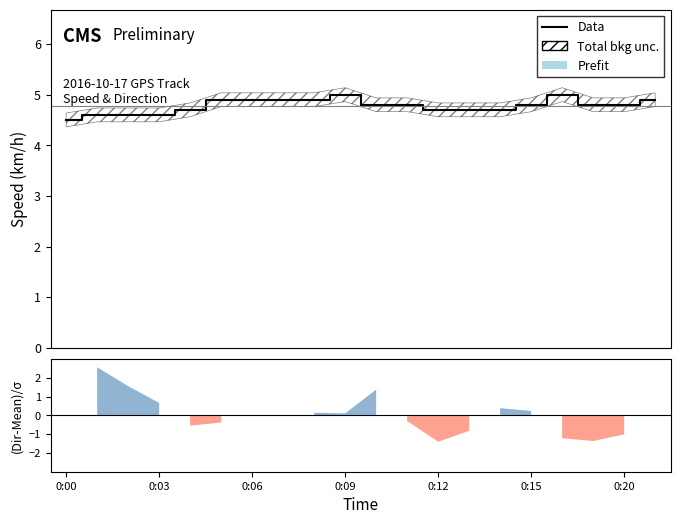

What is the ratio of the value at 8 to the value at 7?

1.0